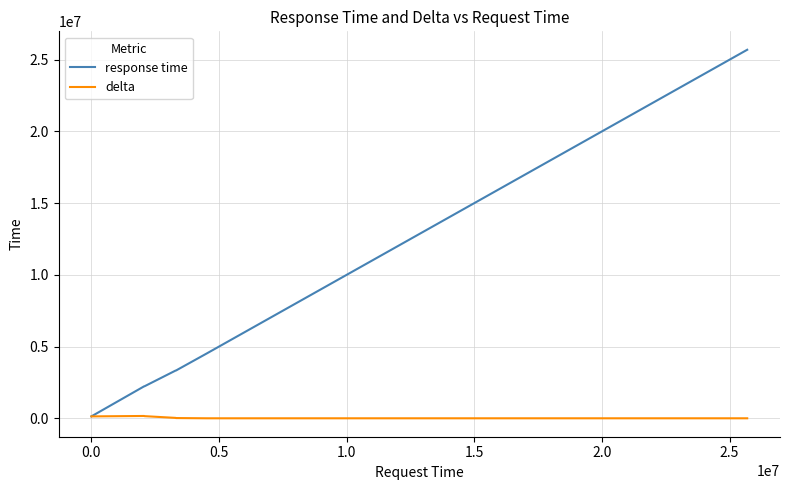

Which series has the largest range (max minus min)?

response time